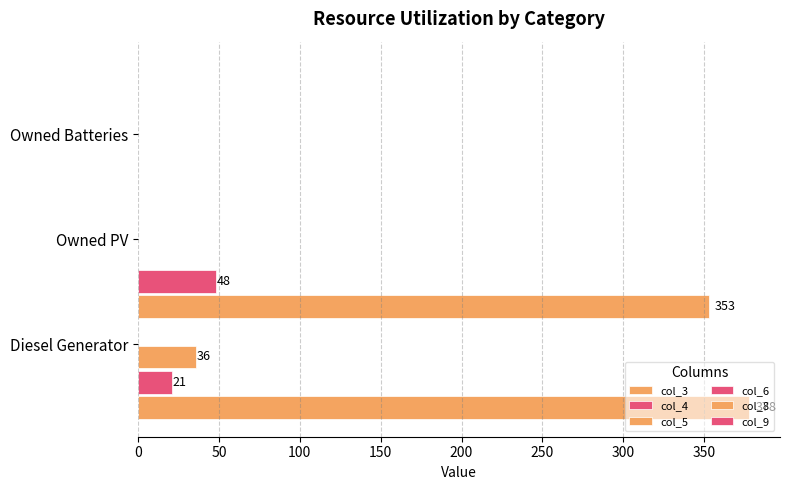

Which series changed the most between 0 and 50?

col_3